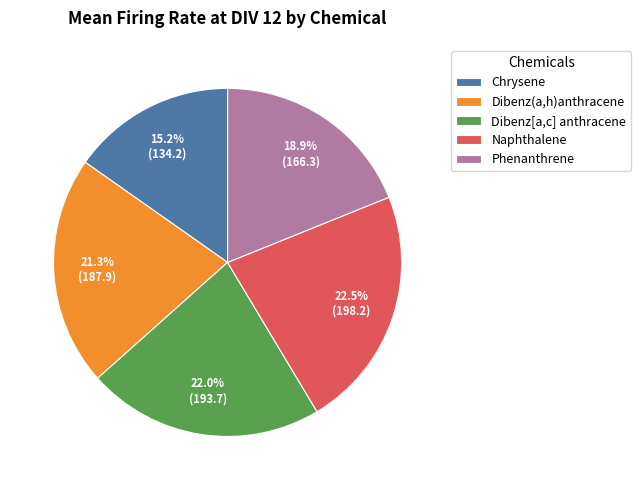

How many slices are in this pie chart?

5